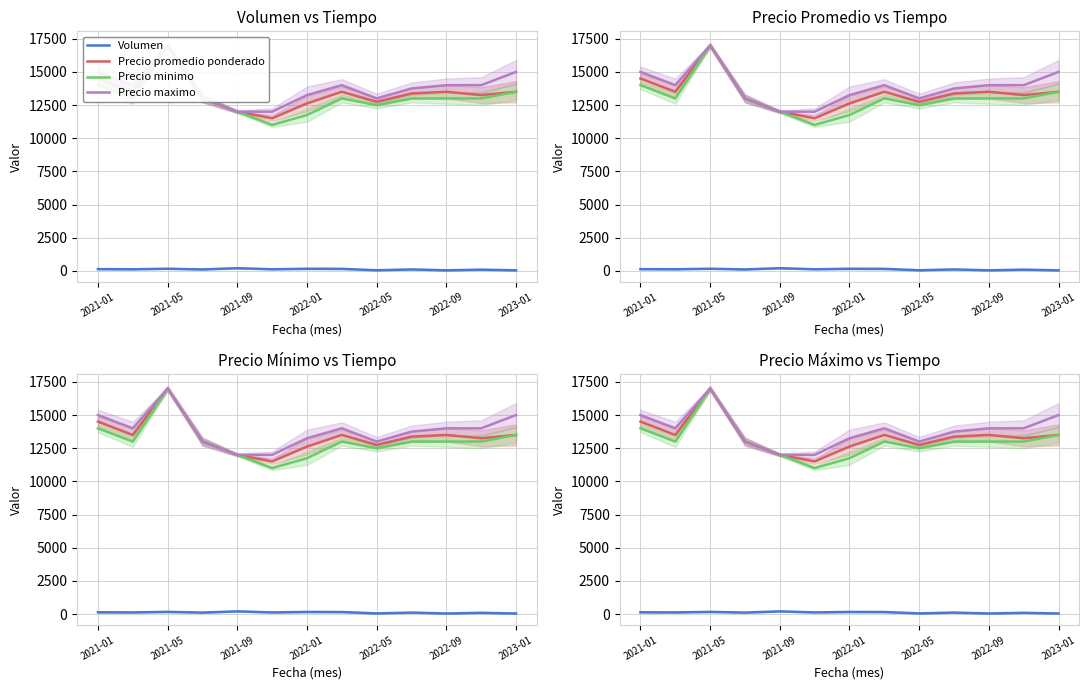

How many interior local peaks does the Precio minimo series have?

2